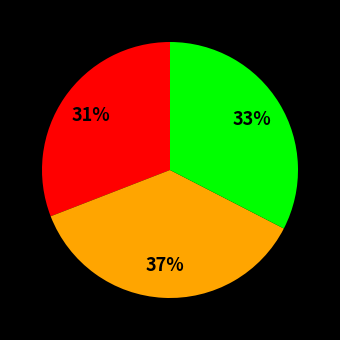

Is there any slice that represents more than half of the pie?

No